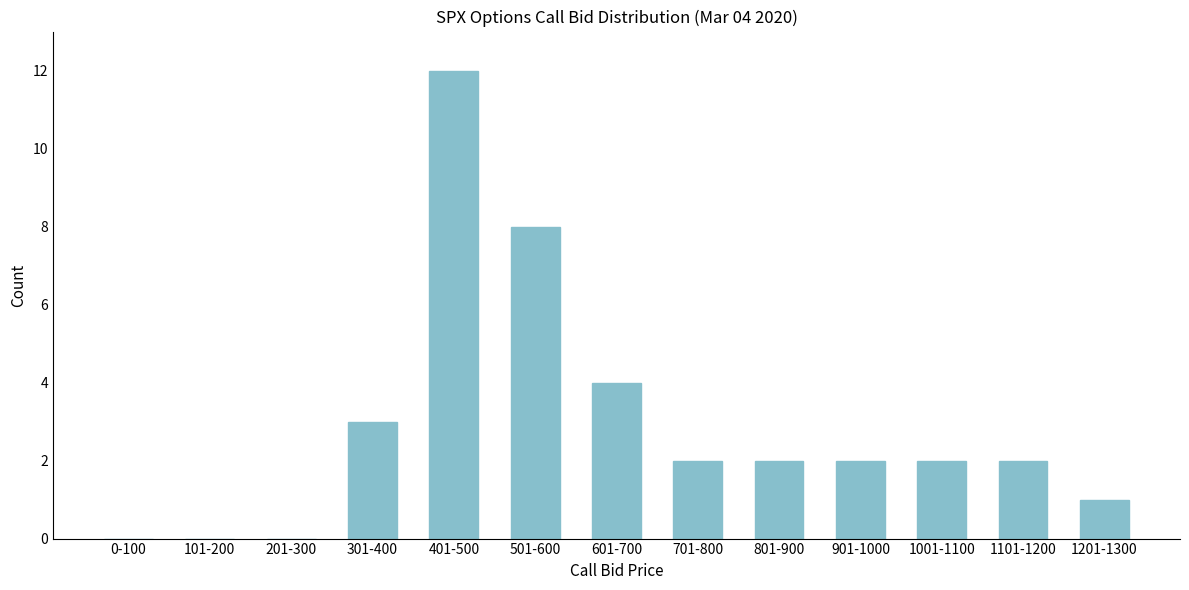

Reading left to right, extract all data points from this chart.

0-100=0	101-200=0	201-300=0	301-400=3	401-500=12	501-600=8	601-700=4	701-800=2	801-900=2	901-1000=2	1001-1100=2	1101-1200=2	1201-1300=1